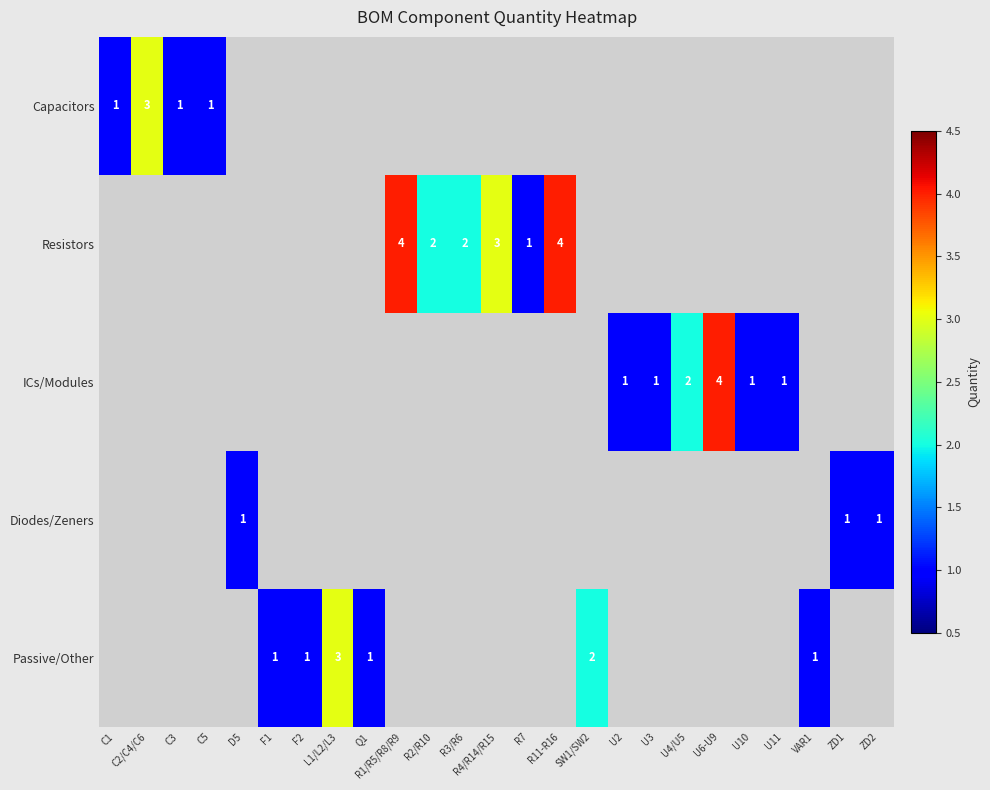

The Passive/Other series shows 2 at SW1/SW2. True or false?

True